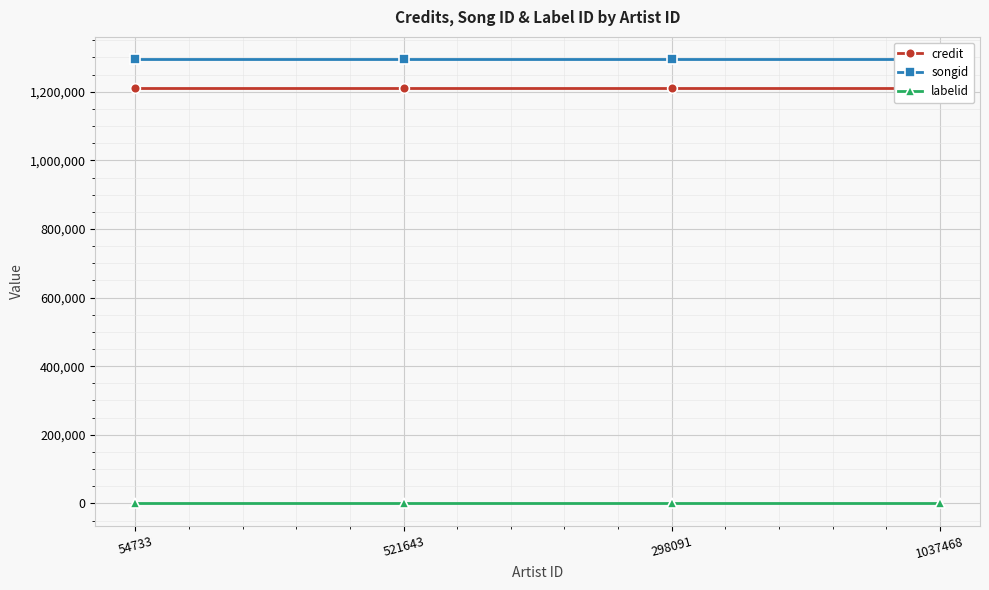

What is the total value across all series at 54733?

2505436